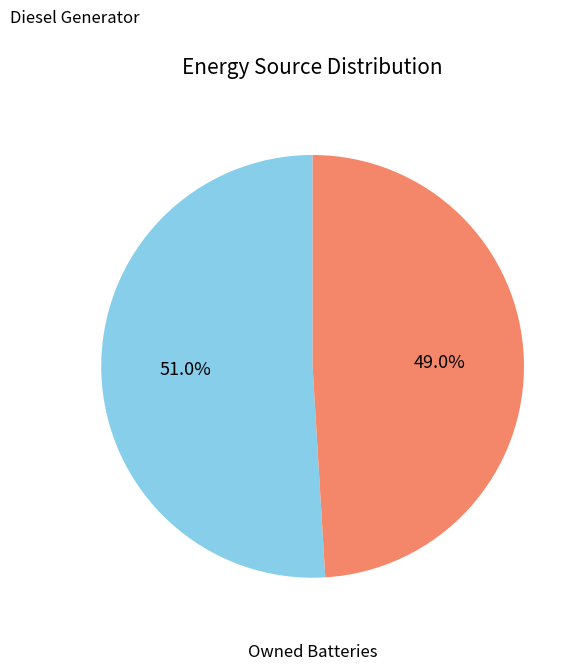

Is there any slice that represents more than half of the pie?

Yes